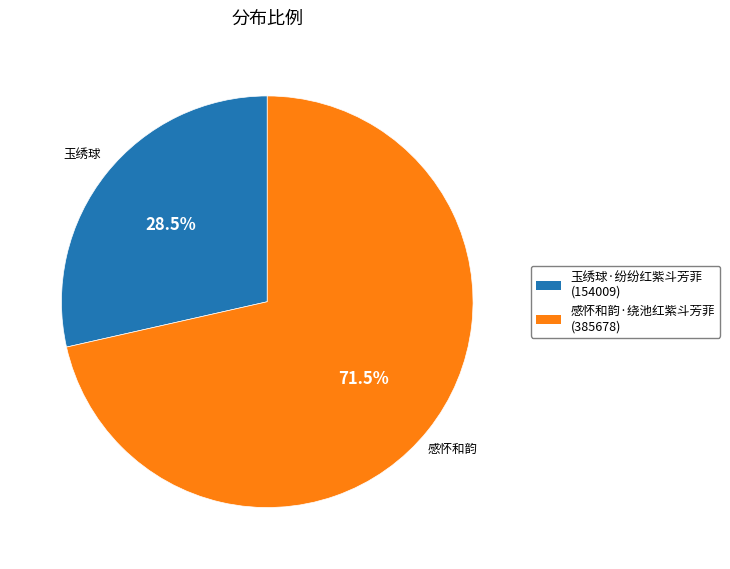

Rank the categories by value from highest to lowest.

感怀和韵·绕池红紫斗芳菲, 玉绣球·纷纷红紫斗芳菲